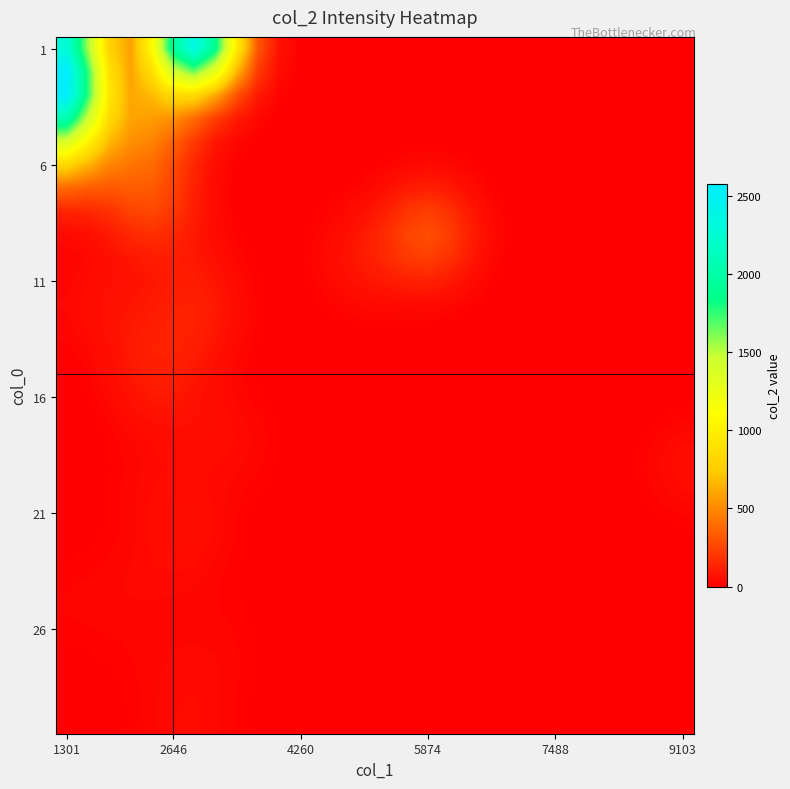

What is the maximum value shown in the chart?

2574.3